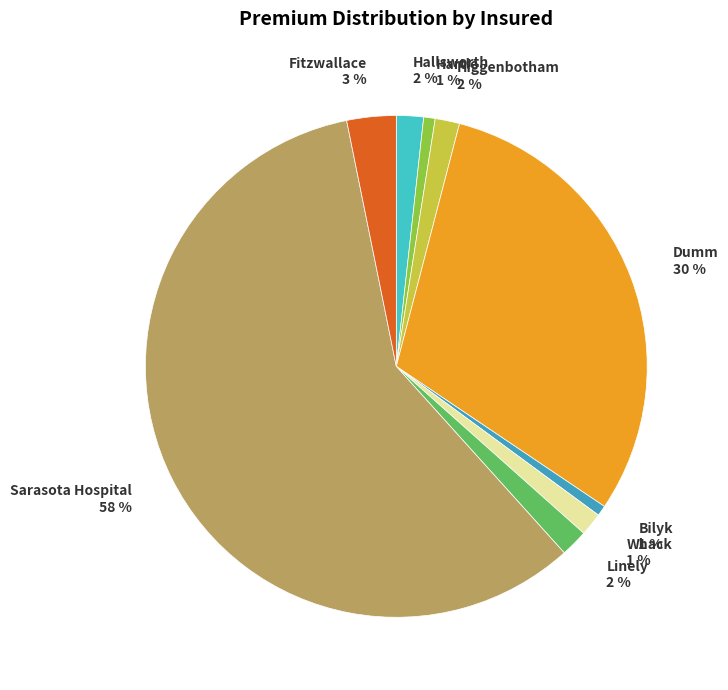

How many slices are in this pie chart?

9